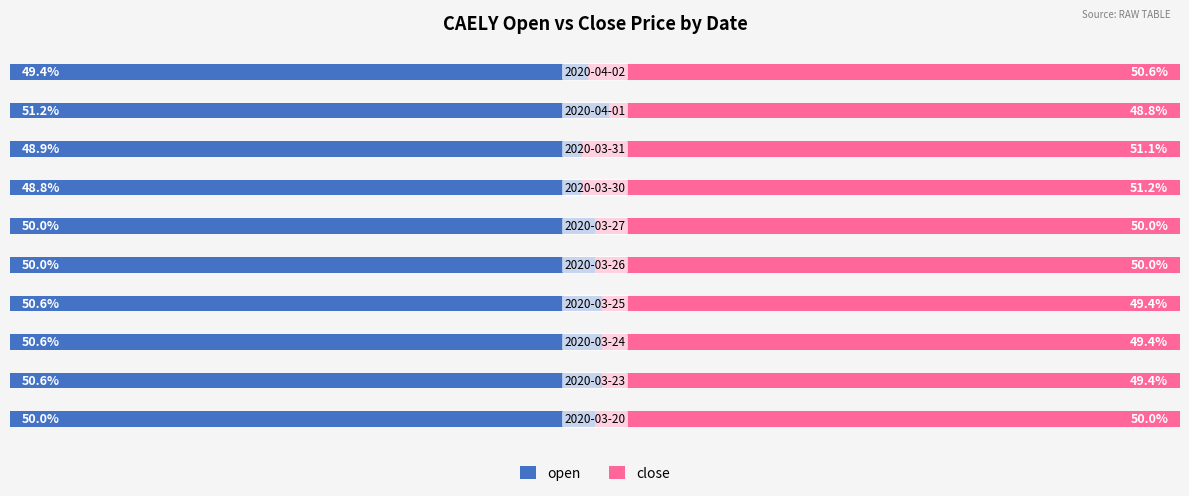

What are all the series names shown in the legend?

open, close